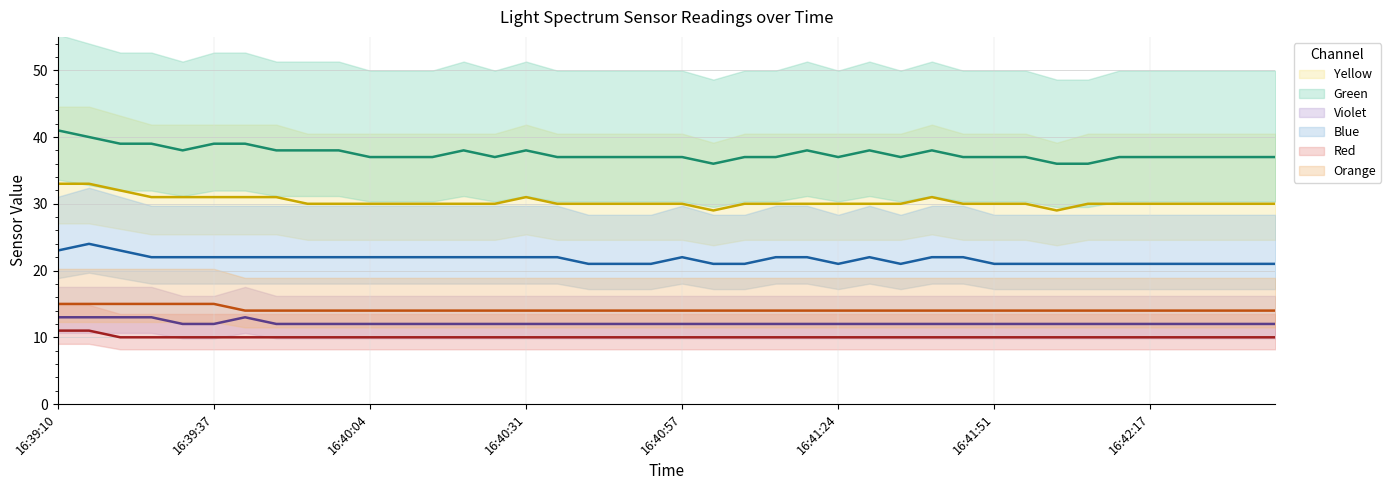

What is the difference between the Yellow values at 16:39:32 and 16:39:59?

1